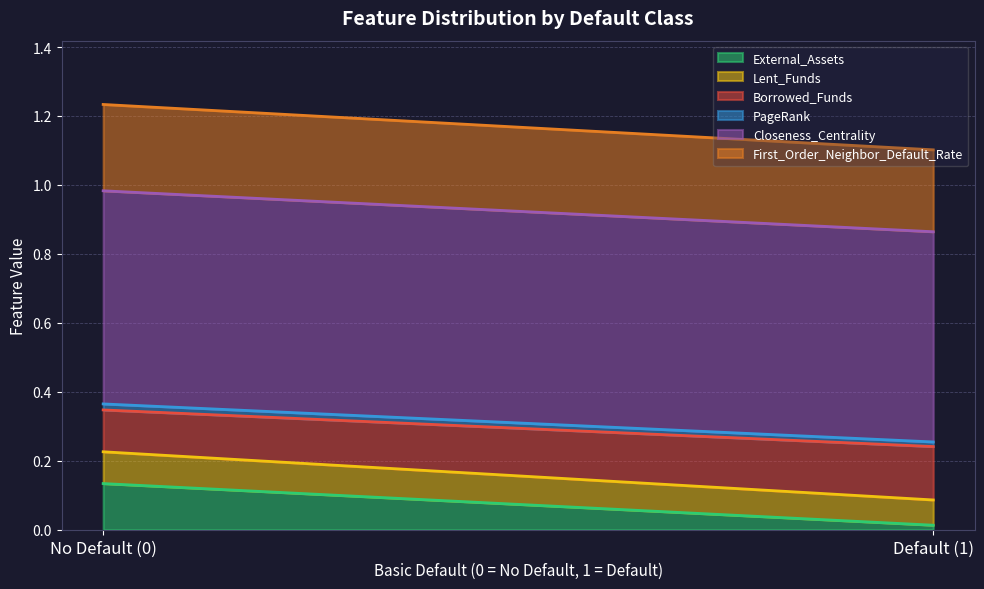

Is it true that External_Assets equals 0.0 at Default (1)?

True